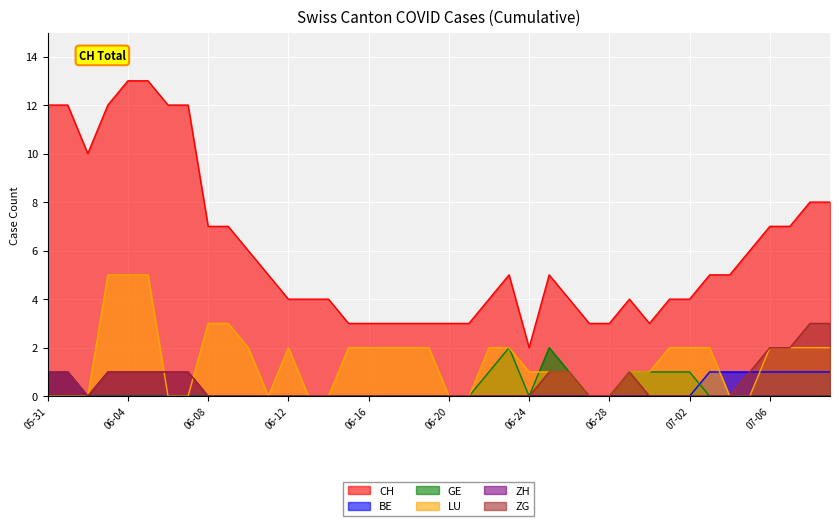

What is the average value of the CH series?

6